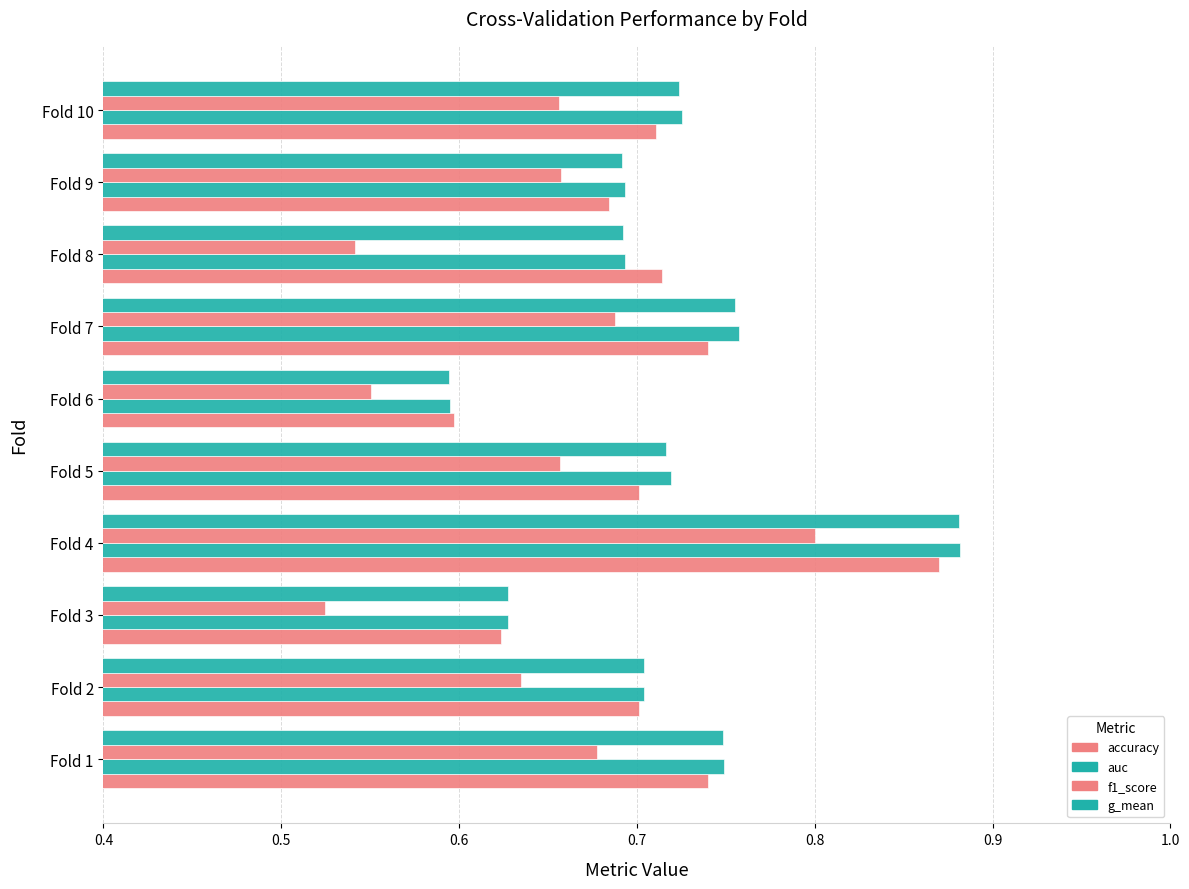

How many series are shown in this chart?

4